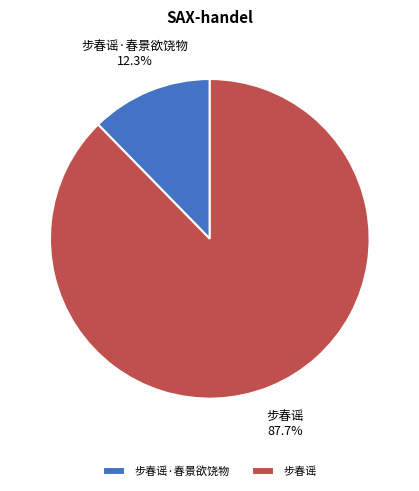

How many segments does this pie chart have?

2